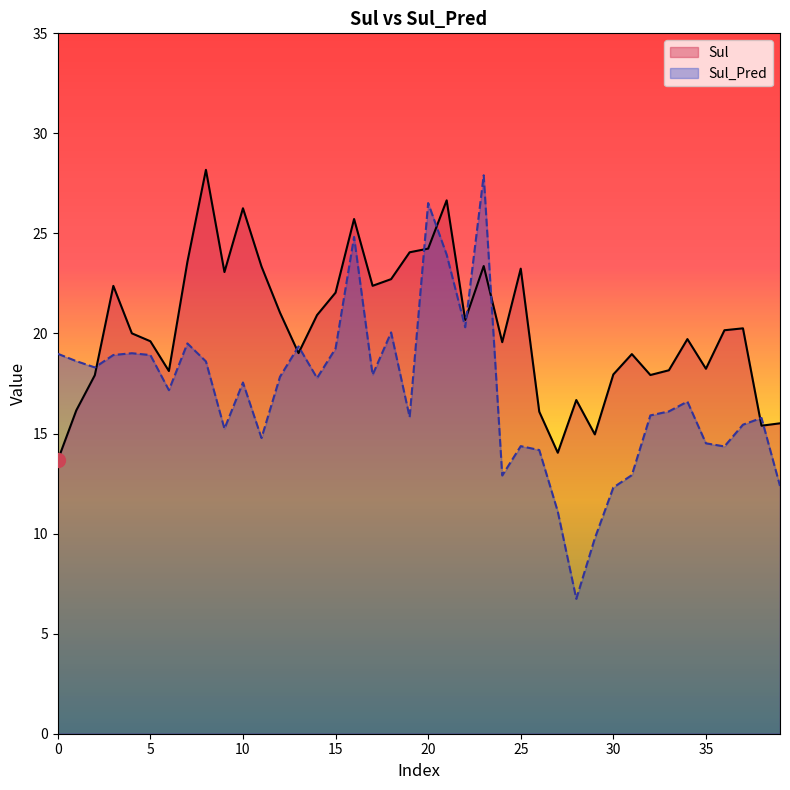

What is the greatest value displayed?

28.2